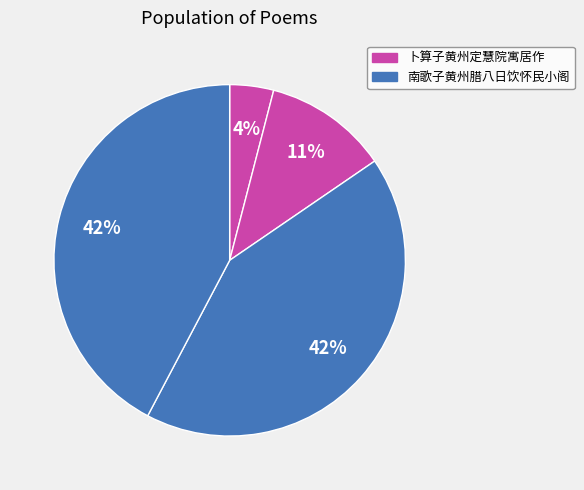

How many segments does this pie chart have?

4